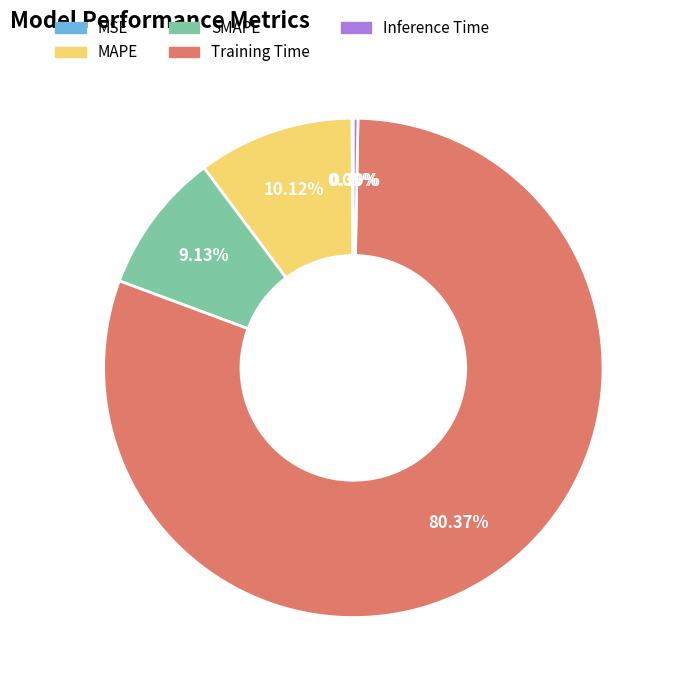

Is there a majority slice in this chart?

Yes